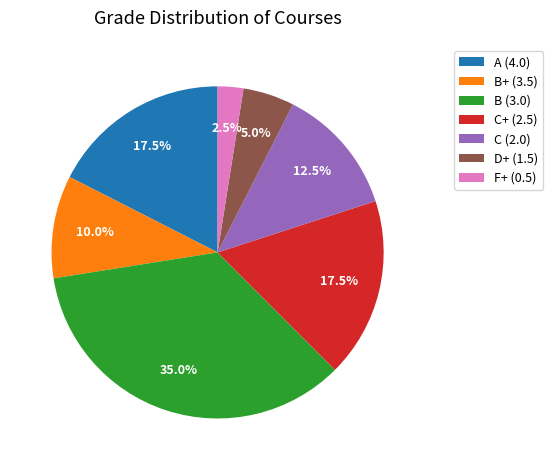

Which slice is the smallest?

F+ (0.5)